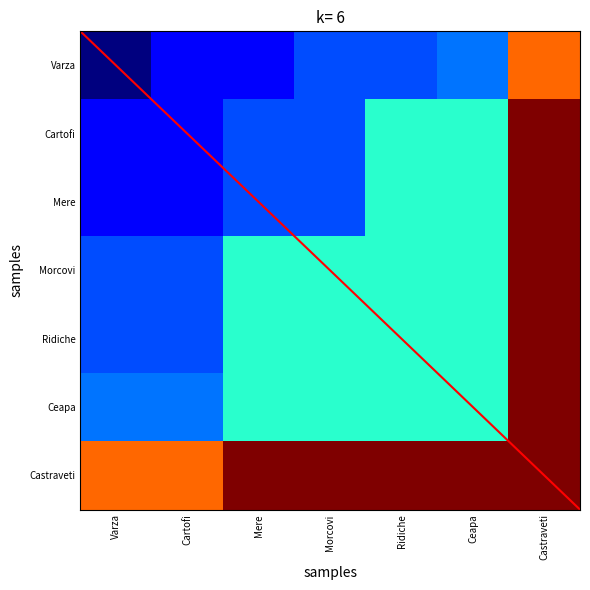

How many values in the Ceapa series exceed 15?

1